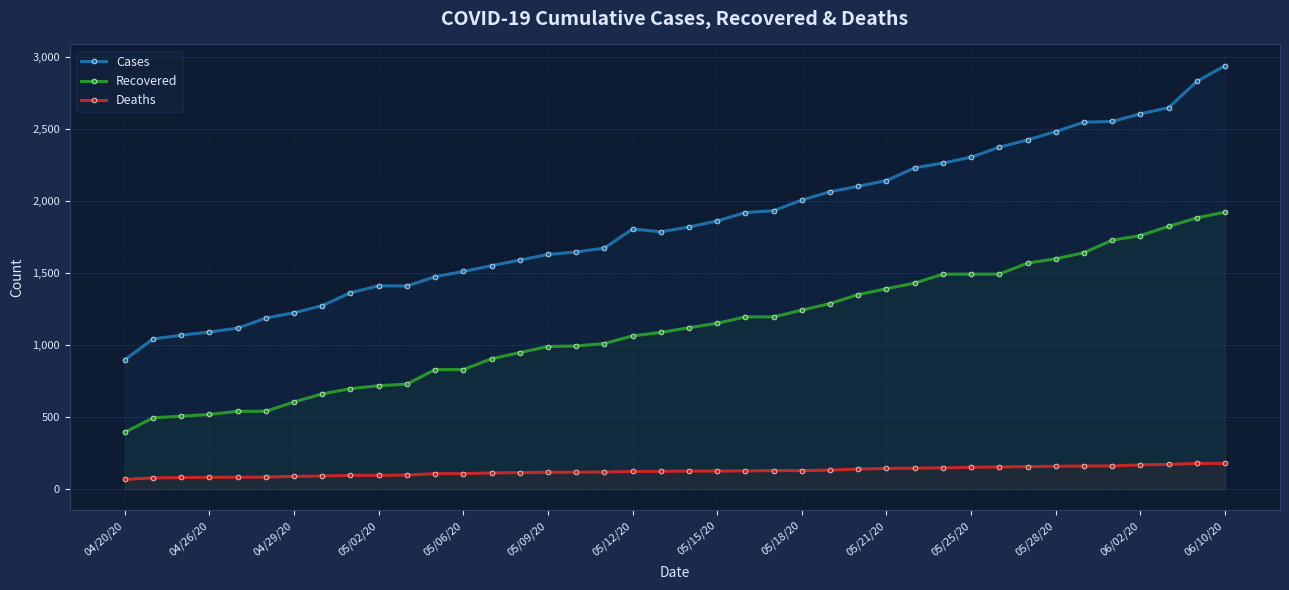

What is the total value across all series at 31?

4024